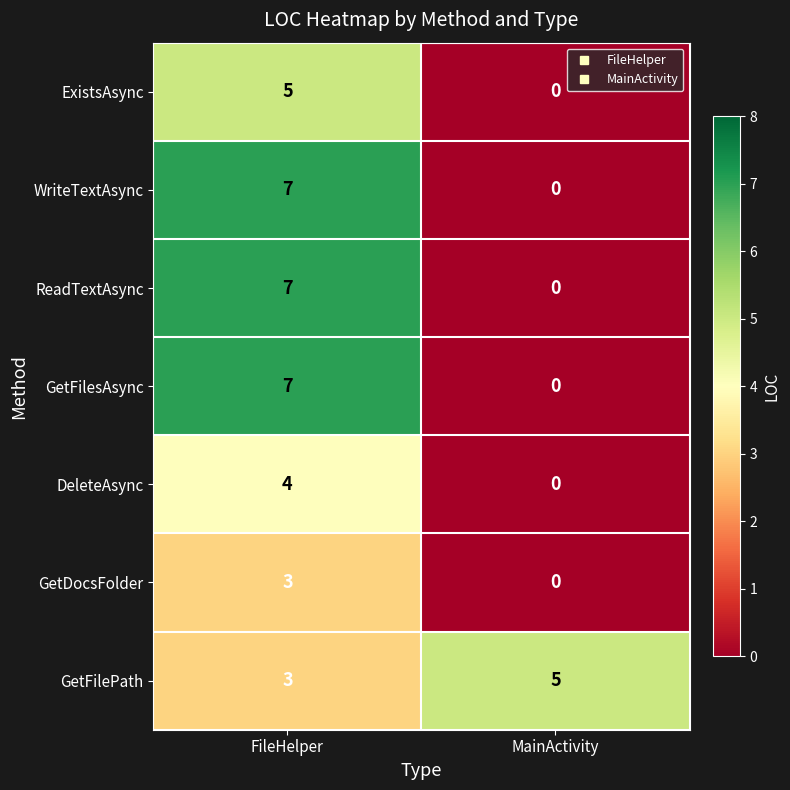

What is the spread (max minus min) of values at FileHelper?

4